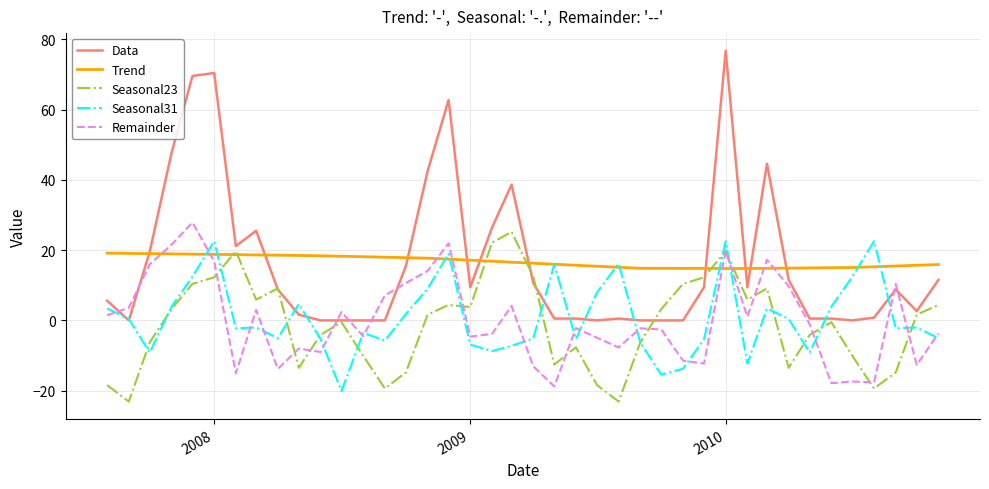

What is the highest value of the Seasonal23 series?

25.2